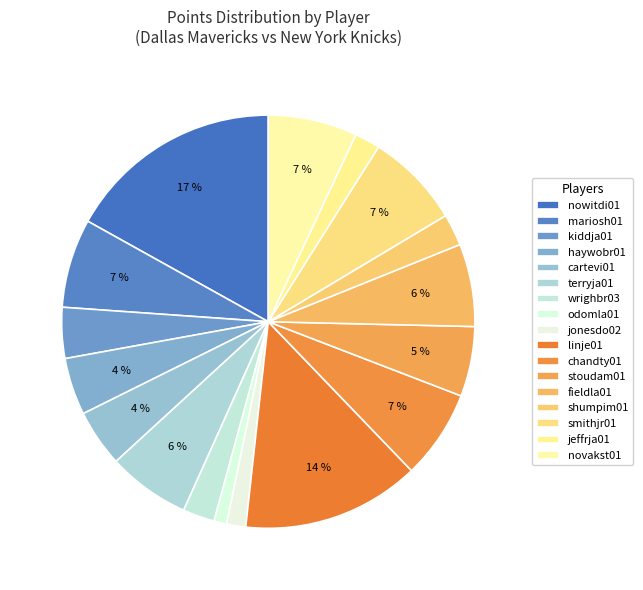

What portion of the pie excludes shumpim01?

97.5%